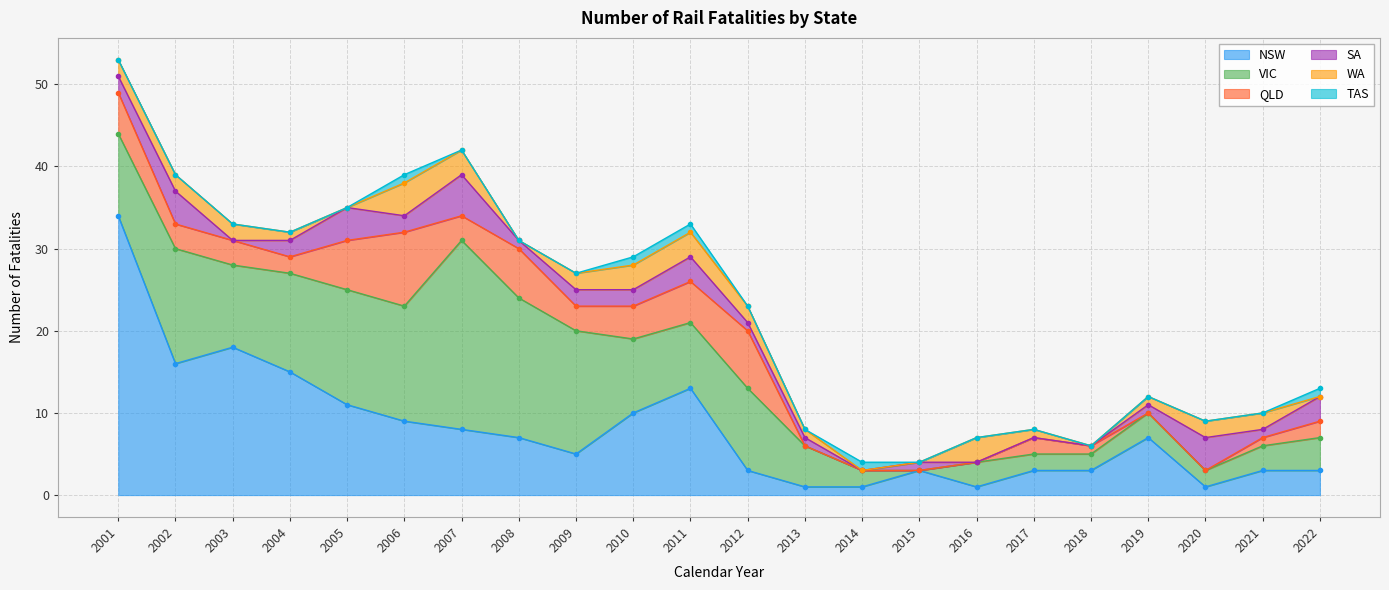

Rank the series by their maximum value, from highest to lowest.

NSW, VIC, QLD, SA, WA, TAS